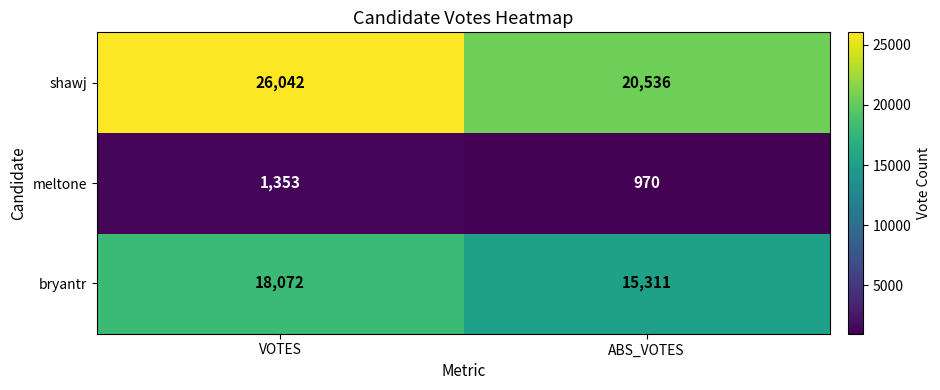

What is the difference between the meltone values at ABS_VOTES and VOTES?

383